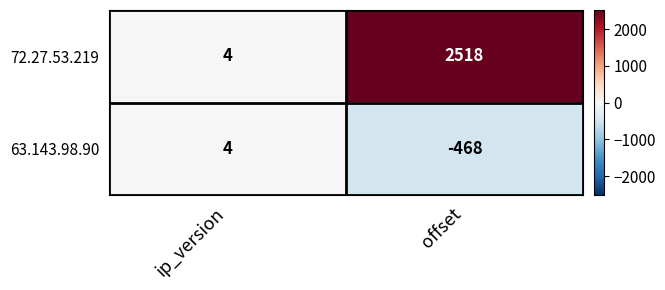

List the series in order of their overall mean, lowest first.

63.143.98.90, 72.27.53.219